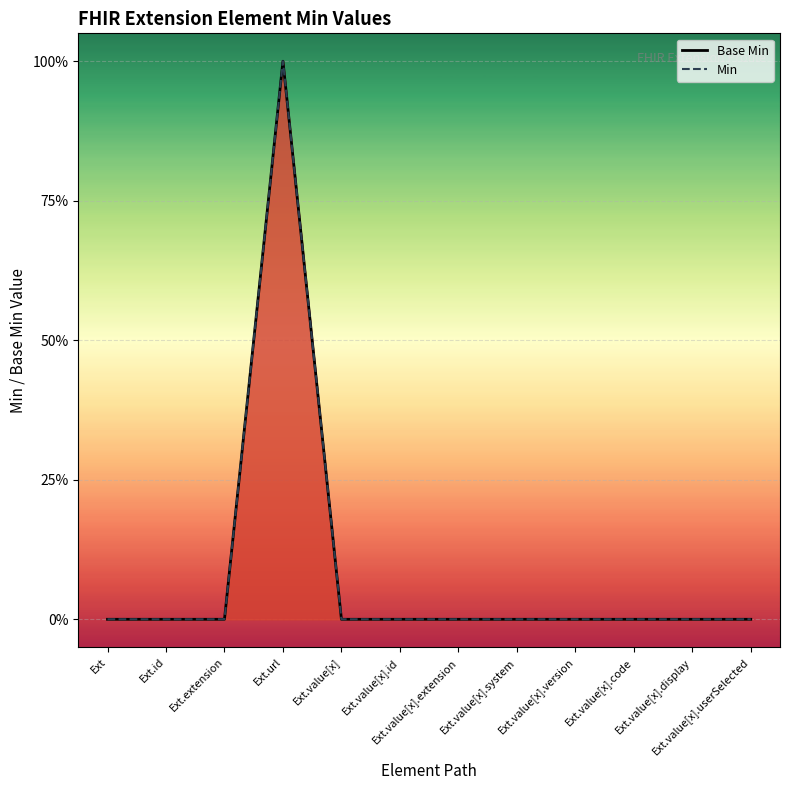

Count the number of data series in this chart.

2